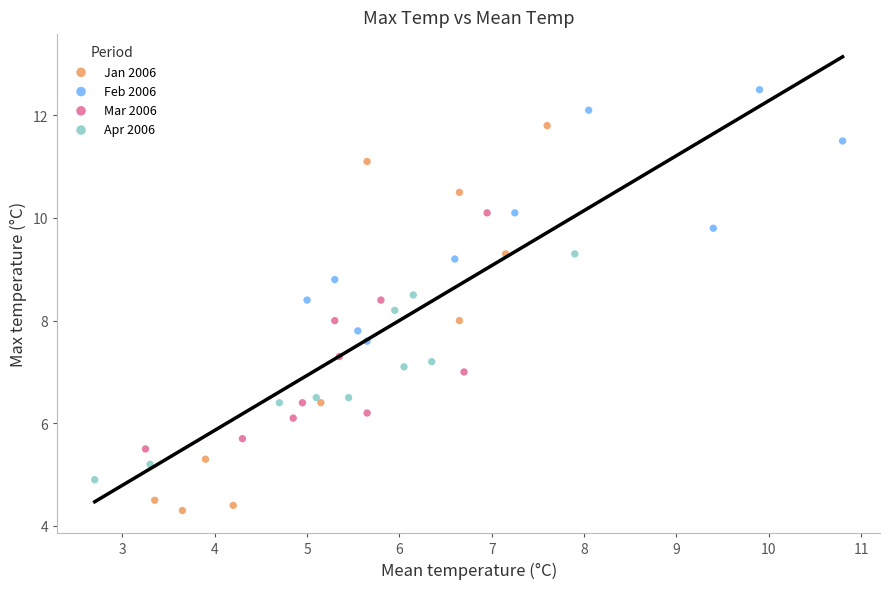

What are all the series names shown in the legend?

Jan 2006, Feb 2006, Mar 2006, Apr 2006